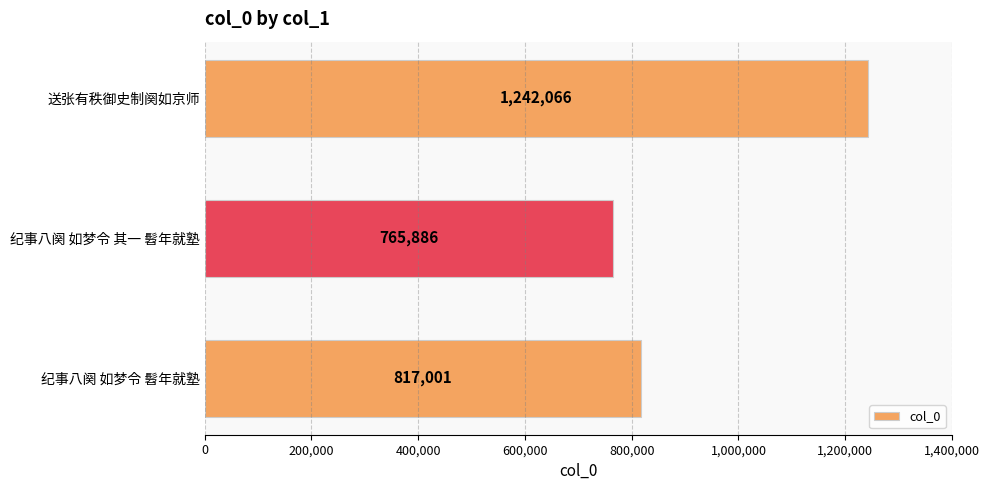

Reading top to bottom, list all the values displayed in this chart.

1242066	765886	817001